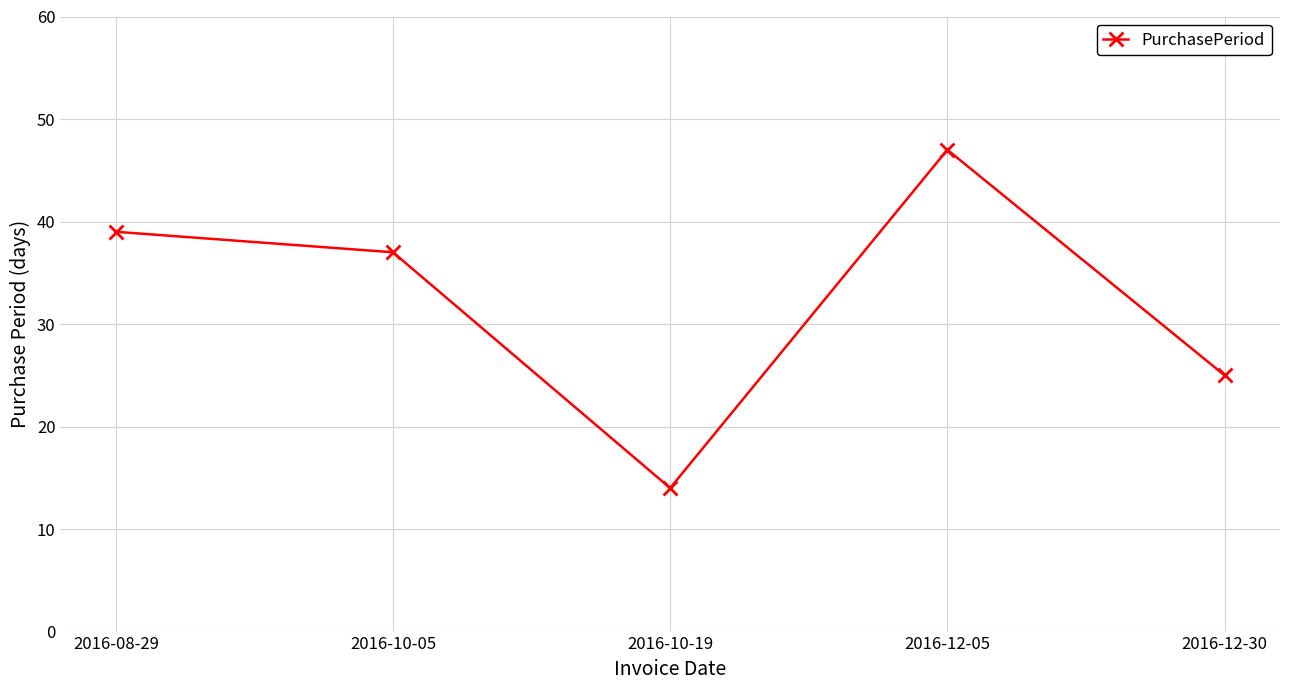

Which category has the highest value across all series?

2016-12-05